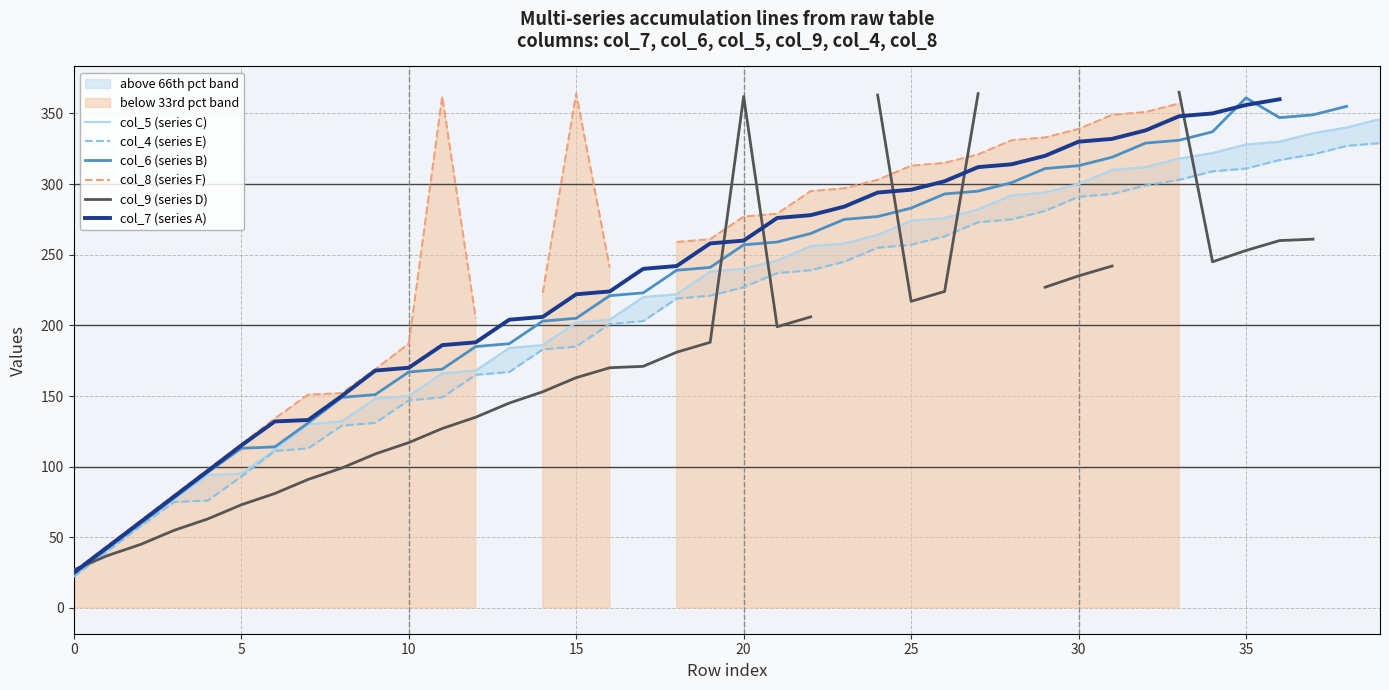

How many data points does each series have?

40